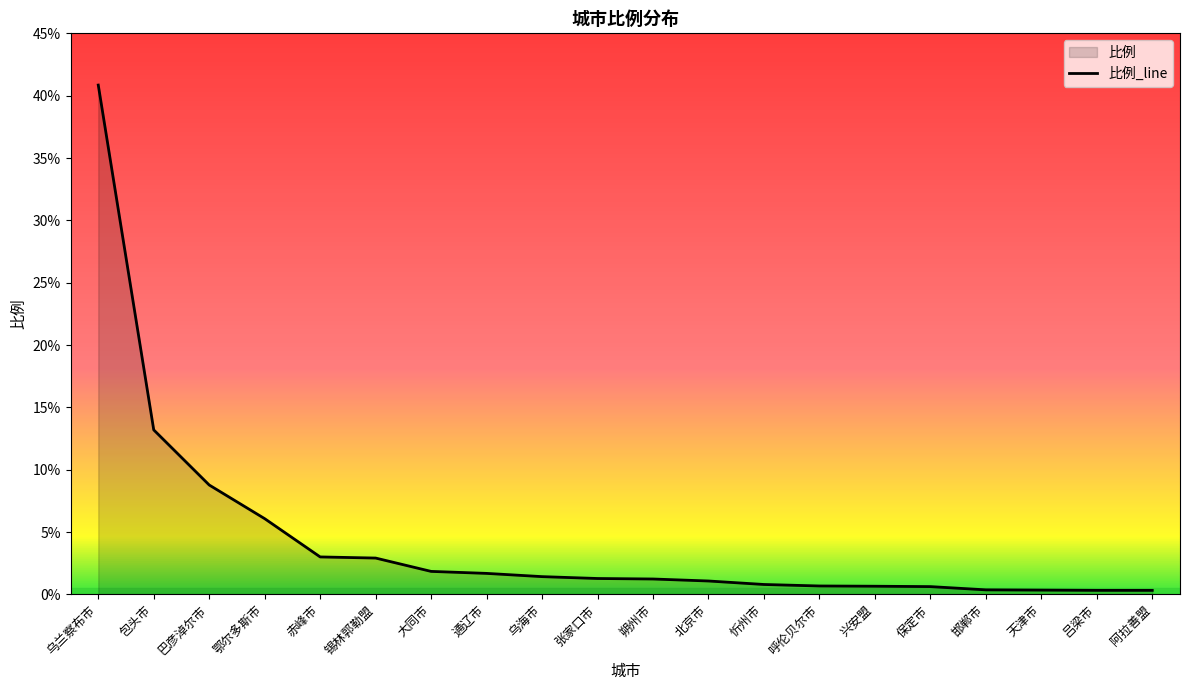

Does the chart display data point markers on the line(s)?

No